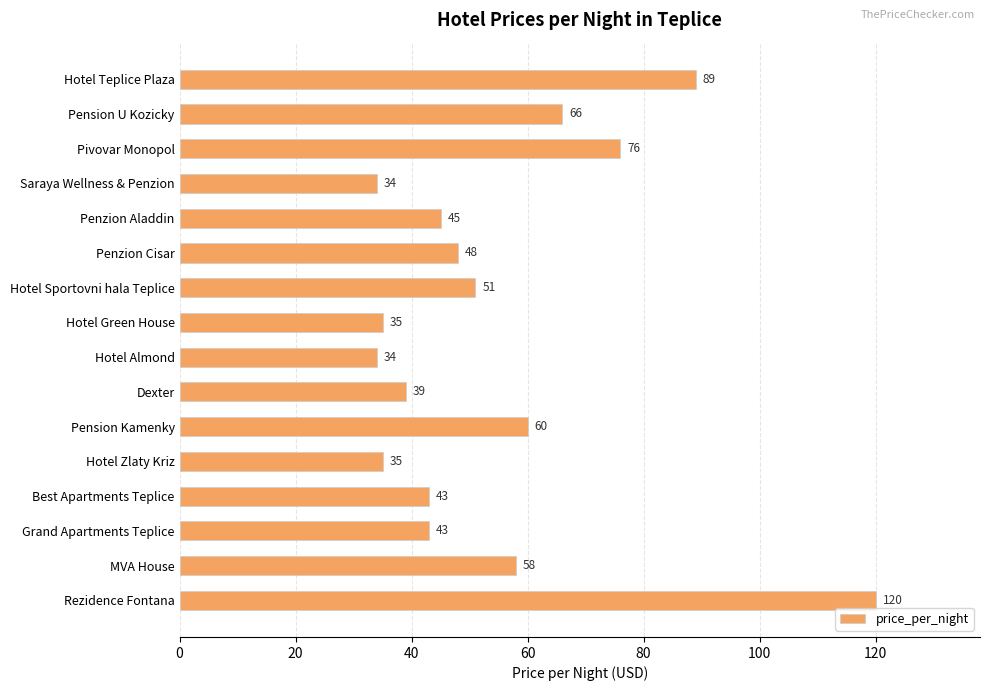

Where is the data nearest to the value 77?

Pivovar Monopol